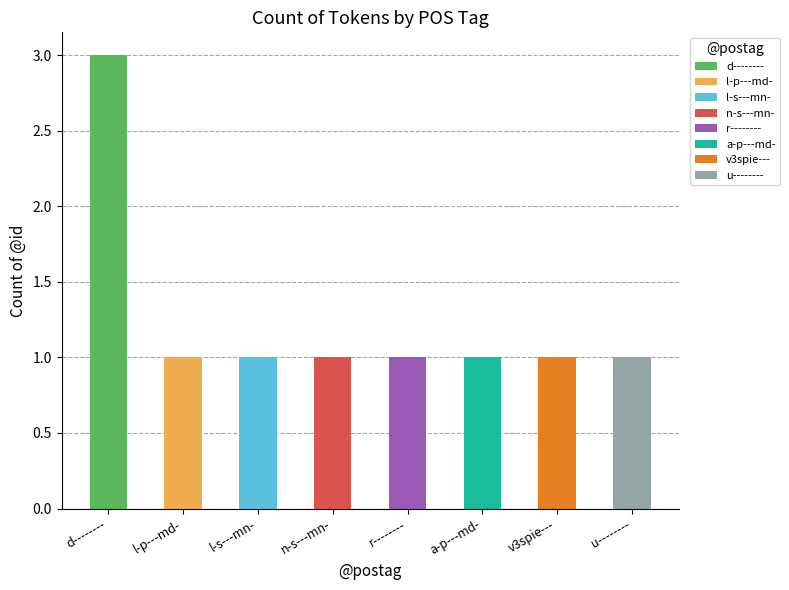

Which label corresponds to the largest value in the chart?

d--------